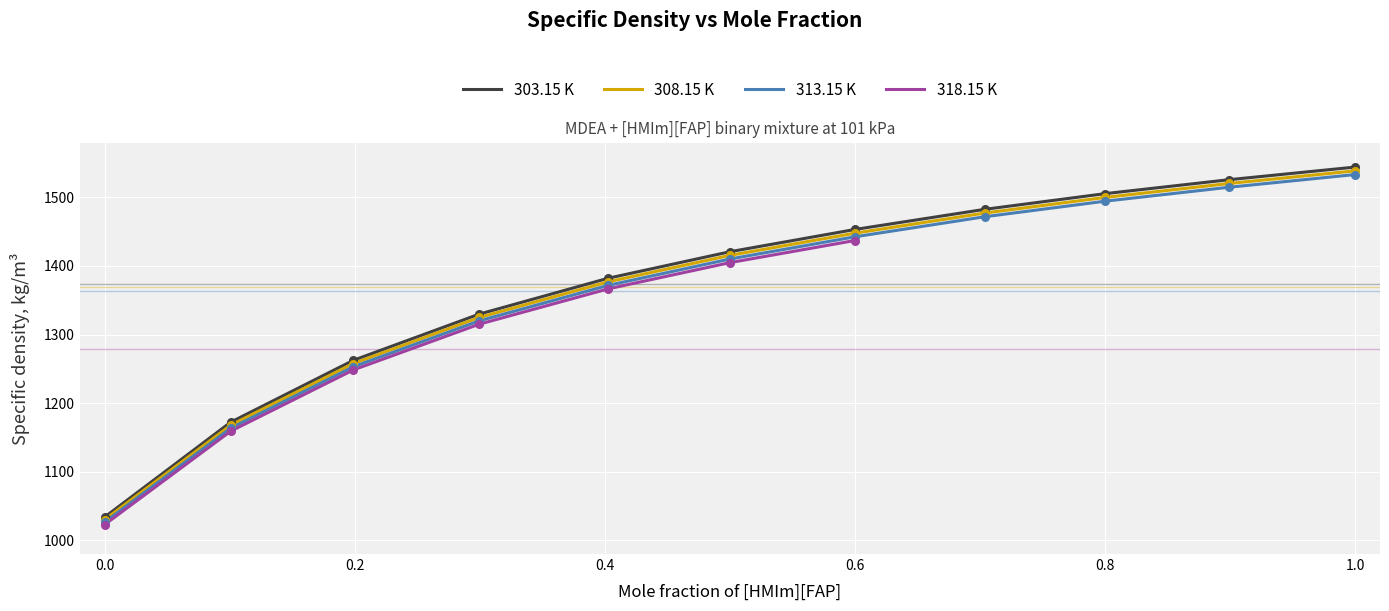

At which category is the sum across all series the highest?

1